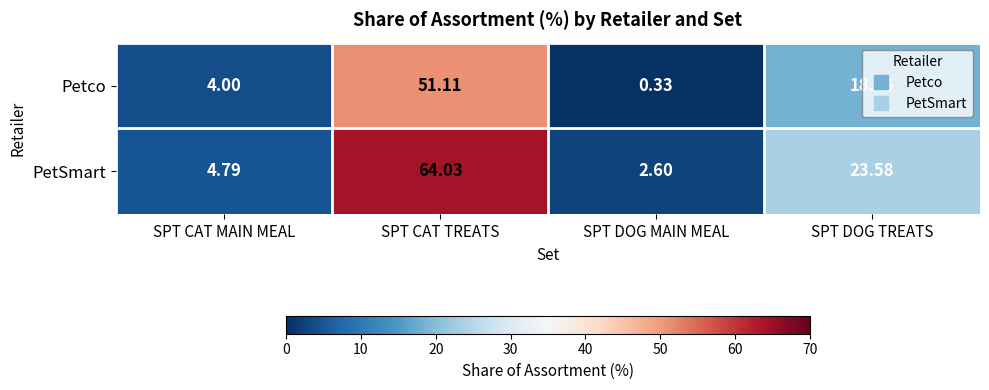

Which series has the largest range (max minus min)?

PetSmart